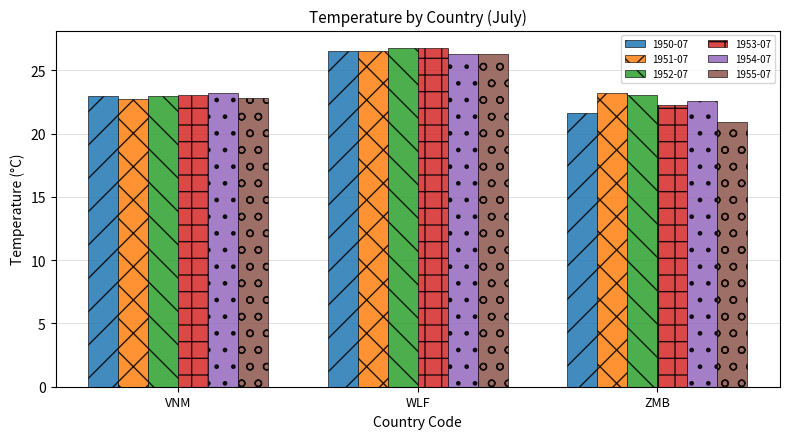

What position from the left is WLF?

2